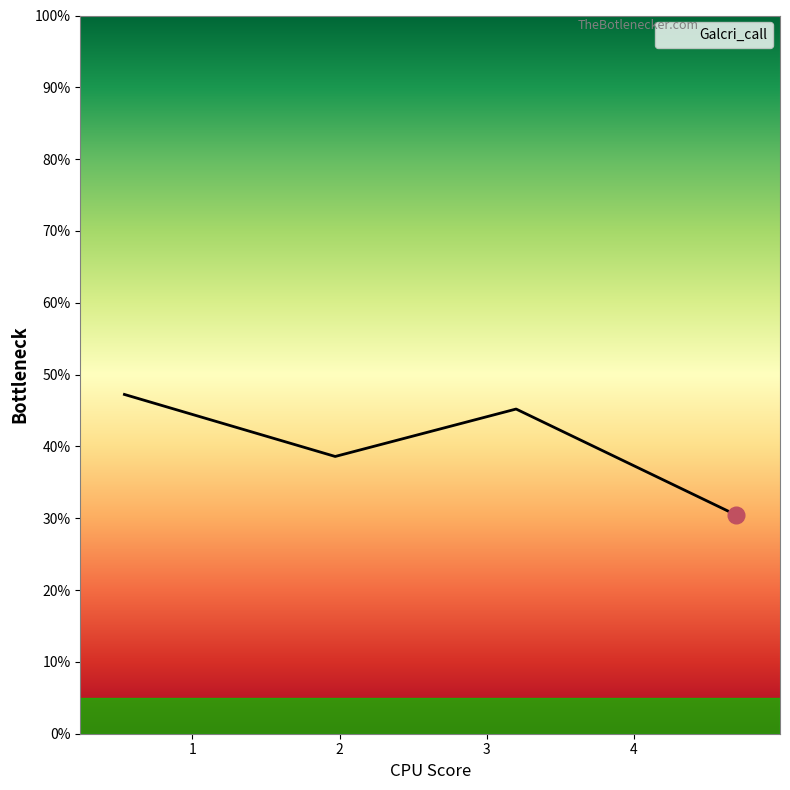

Reading left to right, list all the values displayed in this chart.

0.5	0.4	0.5	0.3